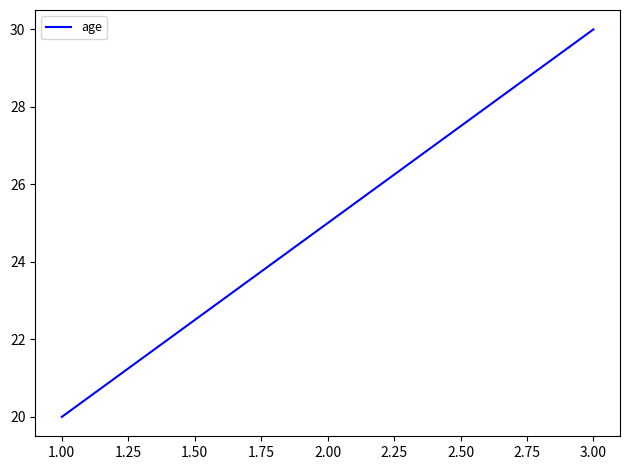

What is the average value?

25